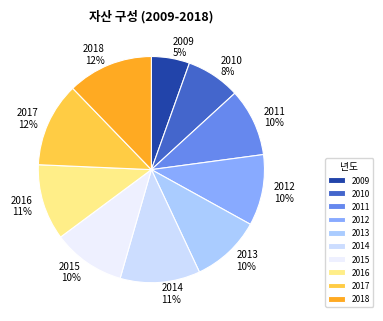

Is there a majority slice in this chart?

No